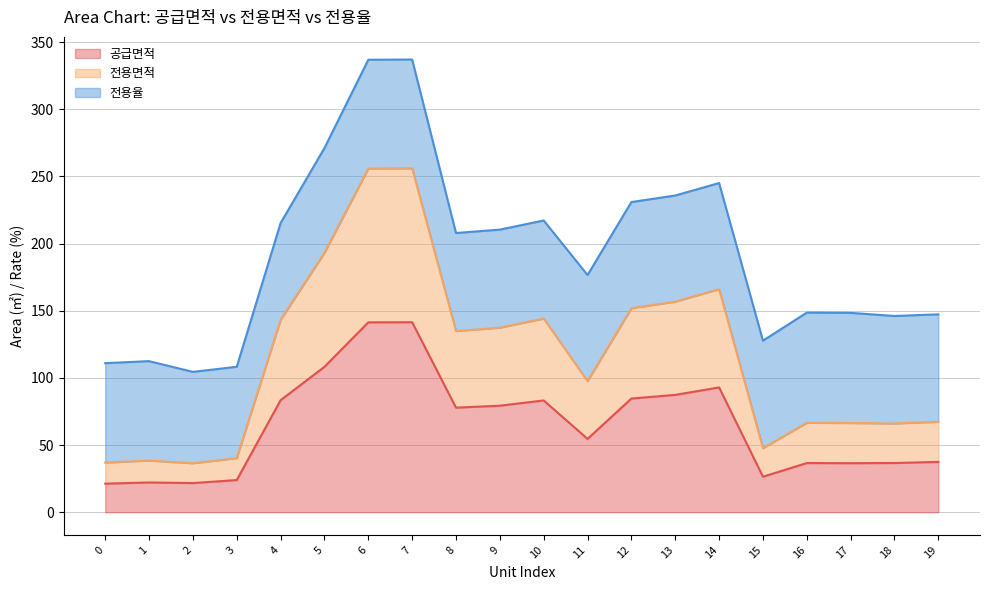

What is the total value across all series at 9?

210.4